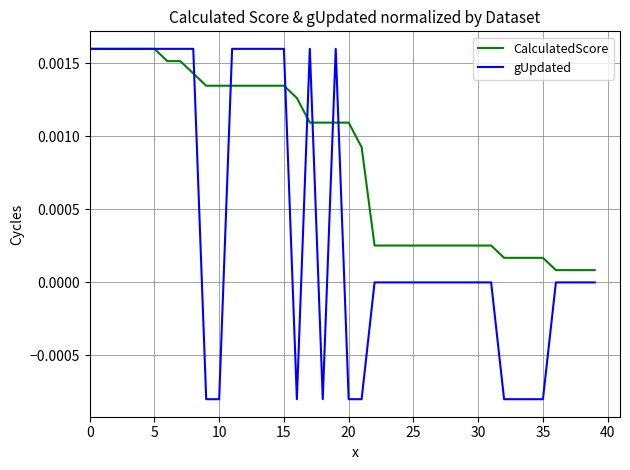

Rank the series by their average value, from highest to lowest.

CalculatedScore, gUpdated